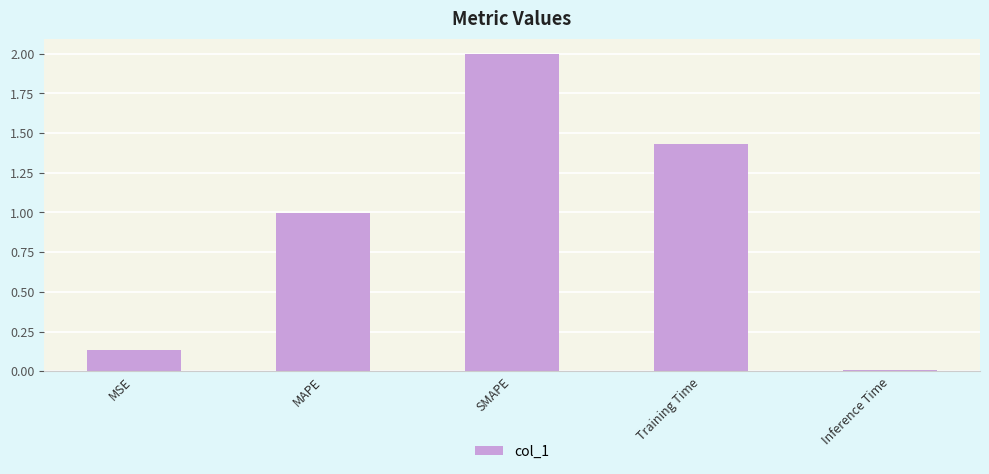

What position from the left is SMAPE?

3